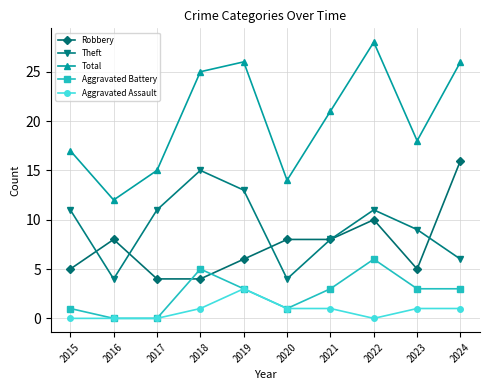

Which label corresponds to the largest value in the chart?

2022